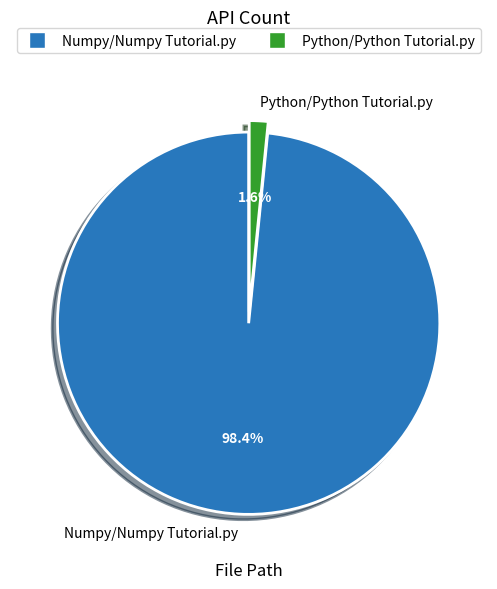

Which category has the smallest portion of the pie?

Python/Python Tutorial.py